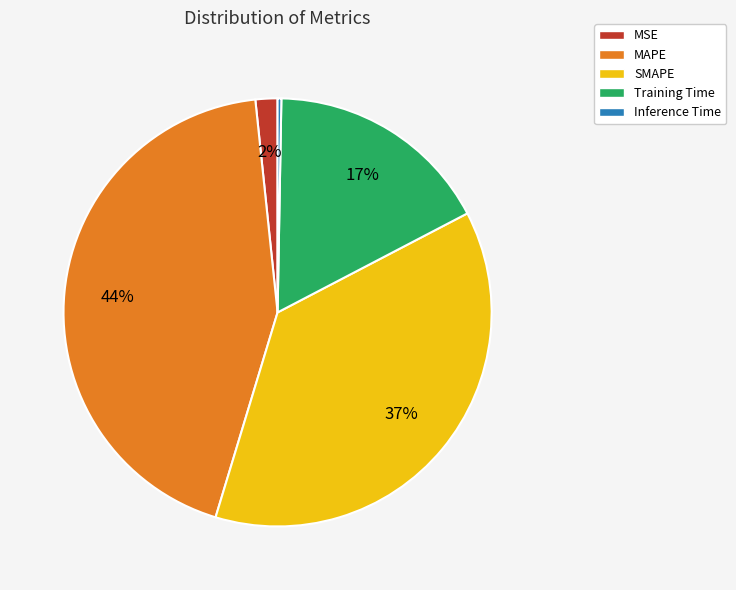

What percentage is the MAPE slice, to the nearest percent?

44%